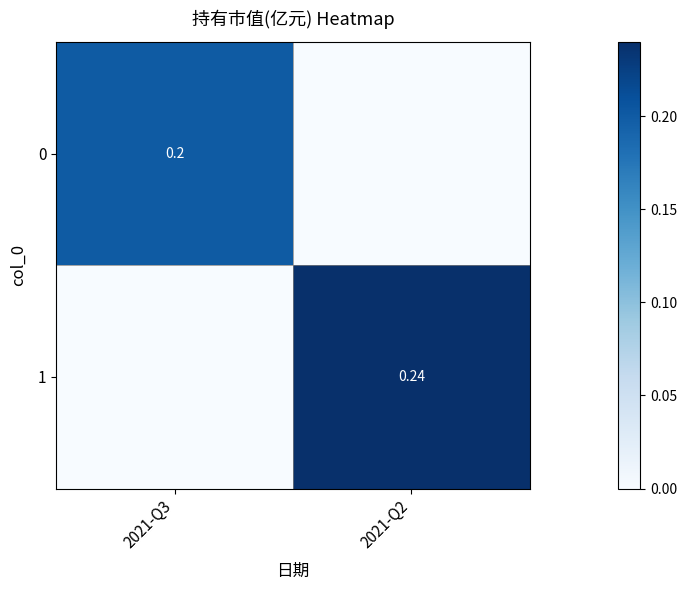

List the labels in order of 1 value, smallest first.

2021-Q3, 2021-Q2